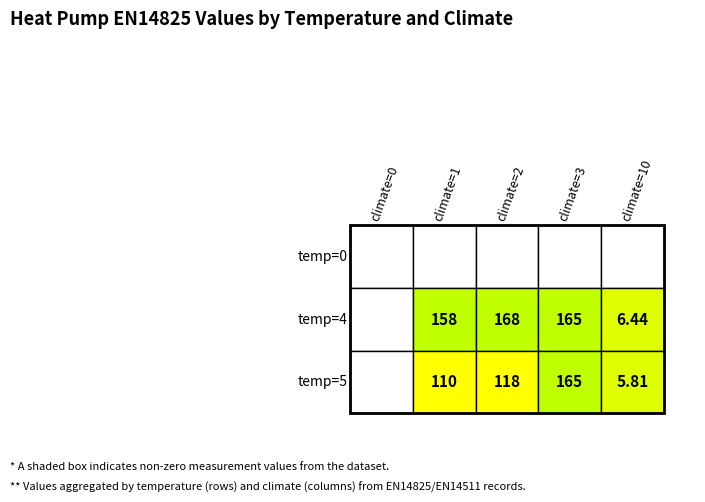

Where is the data nearest to the value 84?

5_1